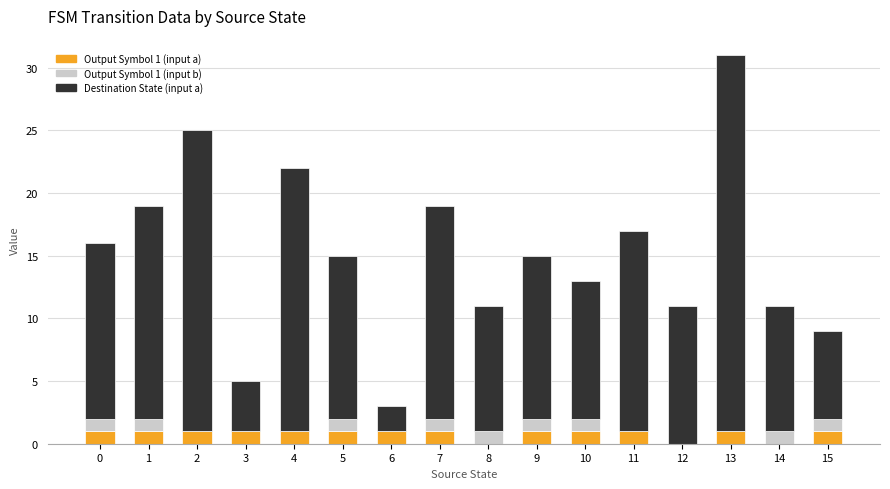

At which category is the sum across all series the highest?

13